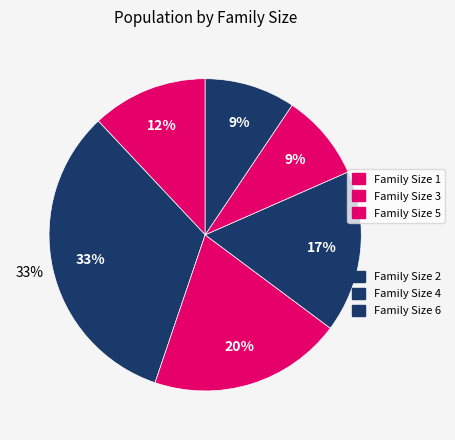

What percentage is NOT represented by 1?

88.0%